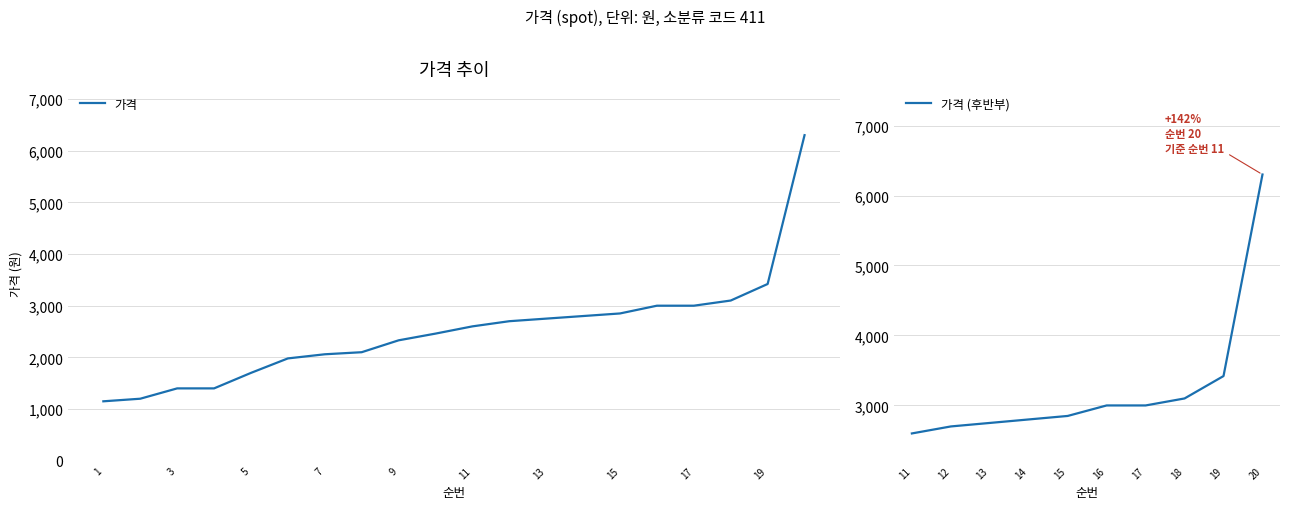

What is the value of the 1st point from the left?

1150